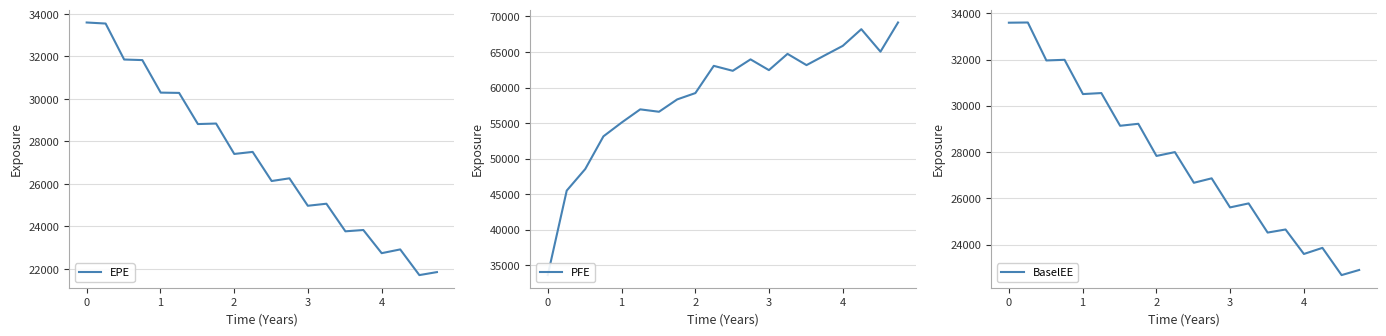

What is the sum of all EPE values?

543281.9